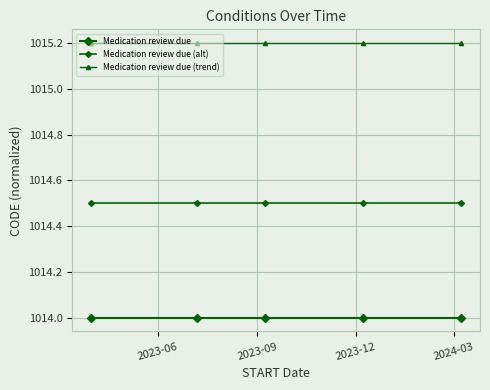

List the series in order of their overall mean, highest first.

Medication review due (trend), Medication review due (alt), Medication review due